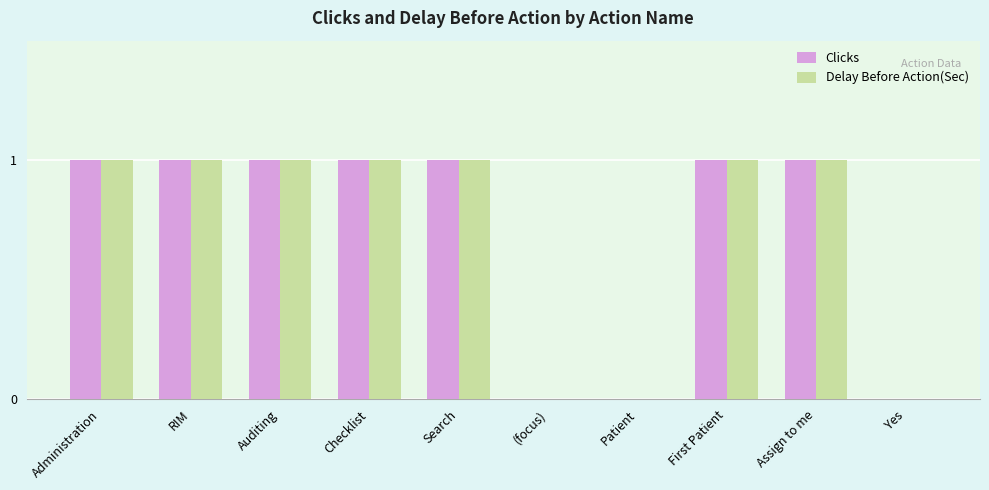

Are the bars horizontal?

No